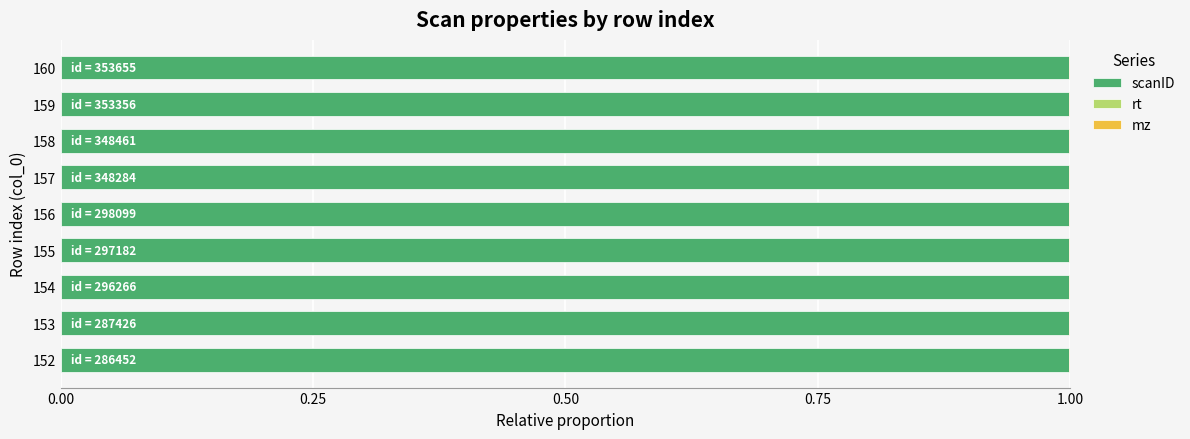

What is the highest value of the scanID series?

1.0